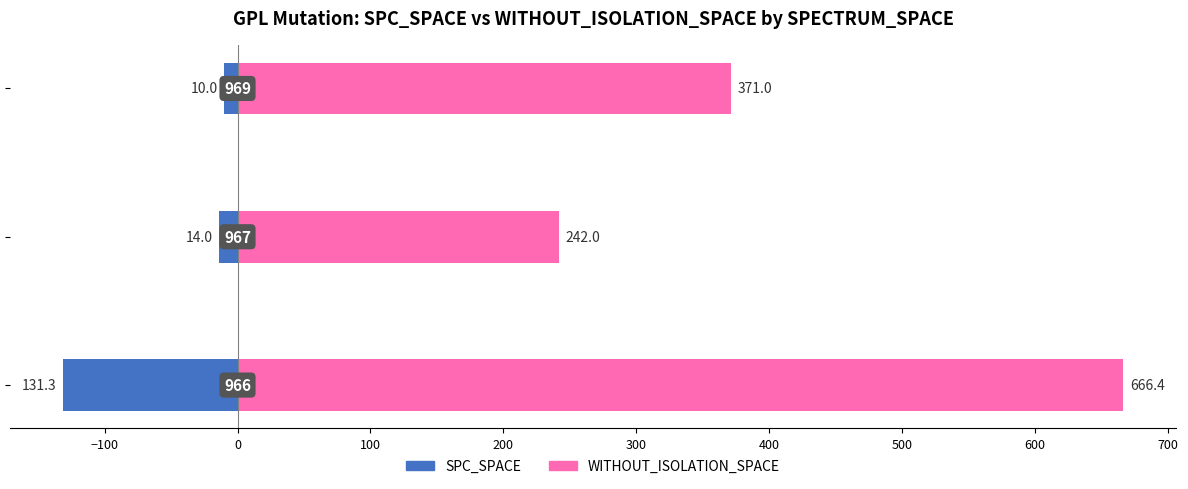

Is the value of WITHOUT_ISOLATION_SPACE at 0 greater than the value of SPC_SPACE at −100?

Yes